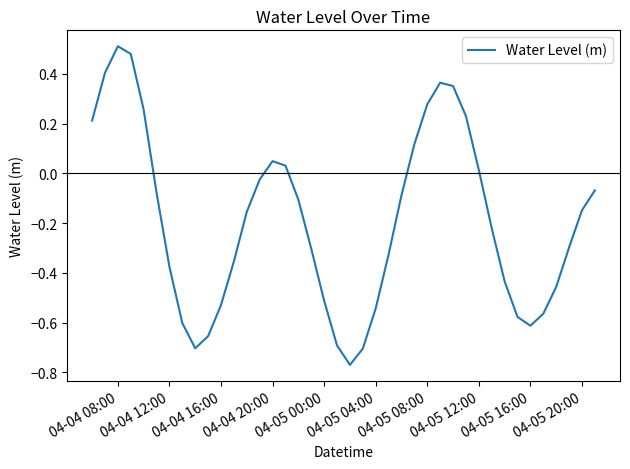

What is the sum of all values?

-7.6